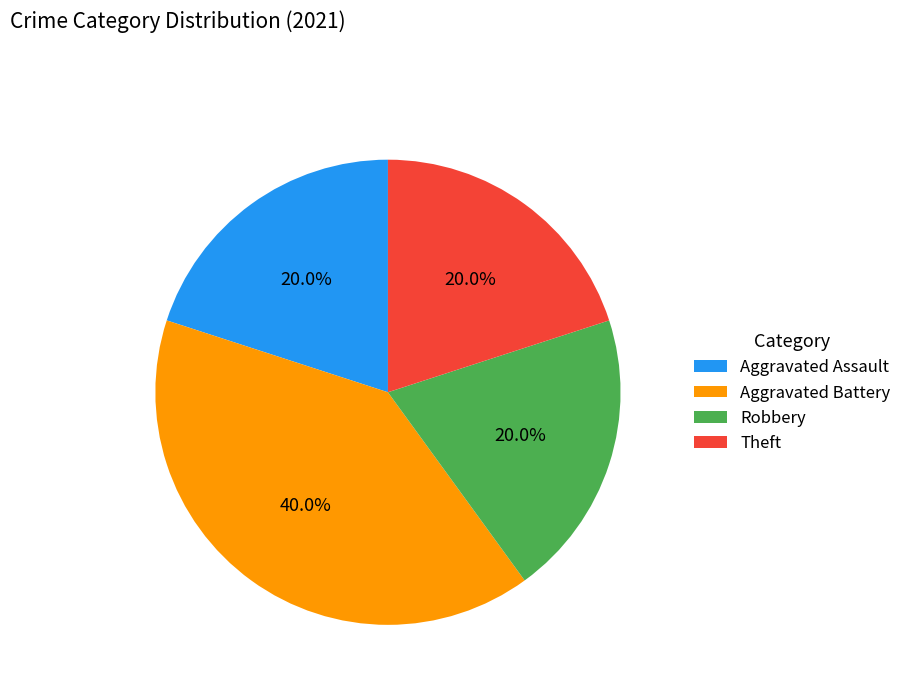

Is it true that Theft is 5% of the pie?

False